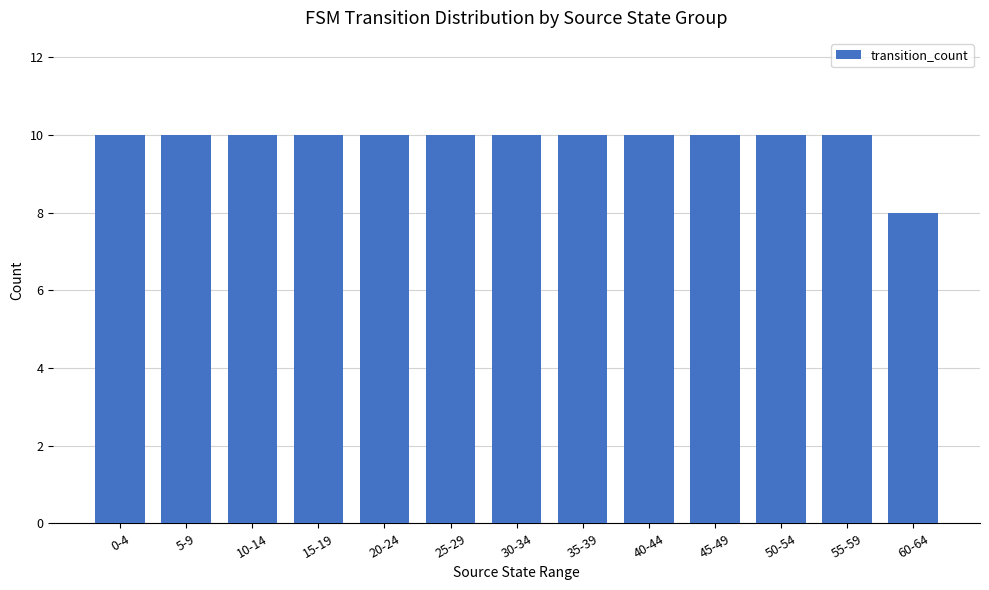

Count the values in the range 10 to 11.

12